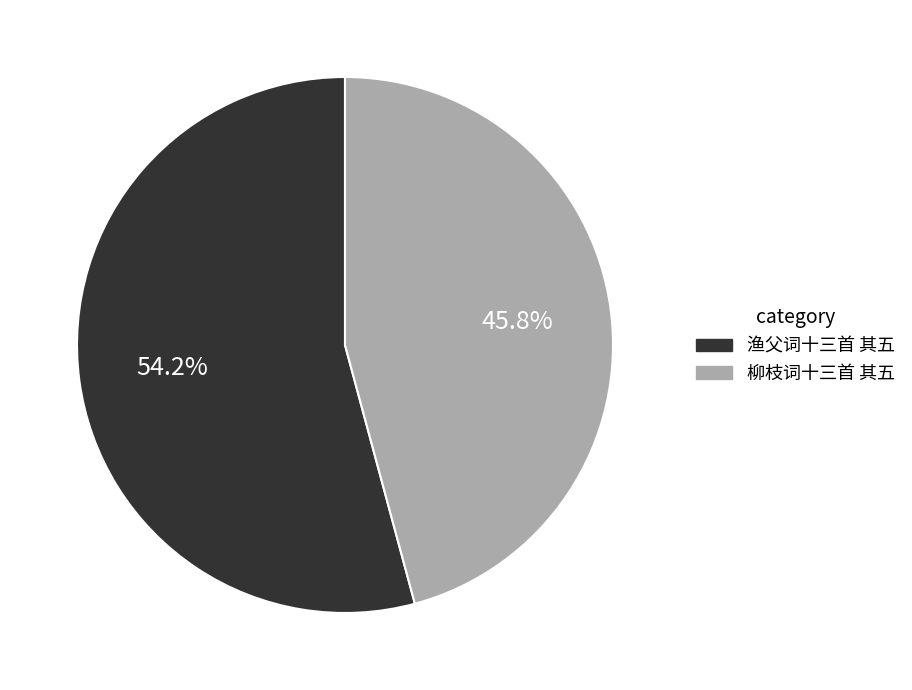

Count the number of slices in the pie.

2